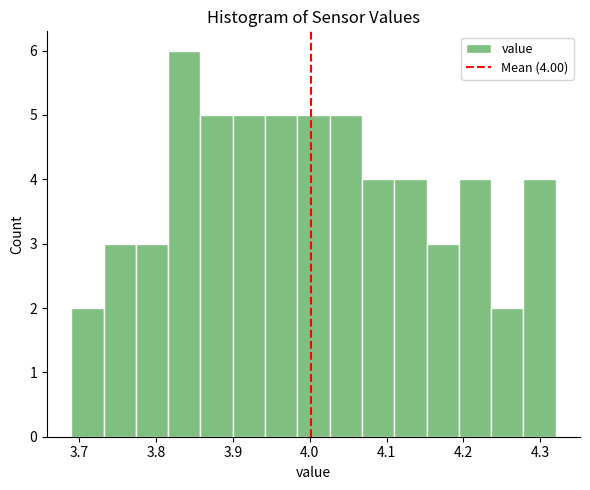

Over which range of the x-axis is the bar tallest?

3.816 to 3.858